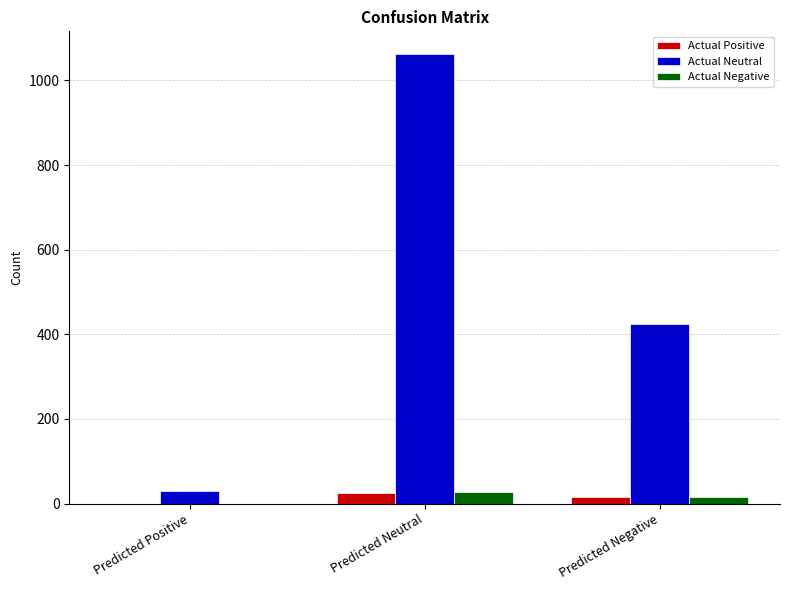

At which category is the sum across all series the highest?

Predicted Neutral